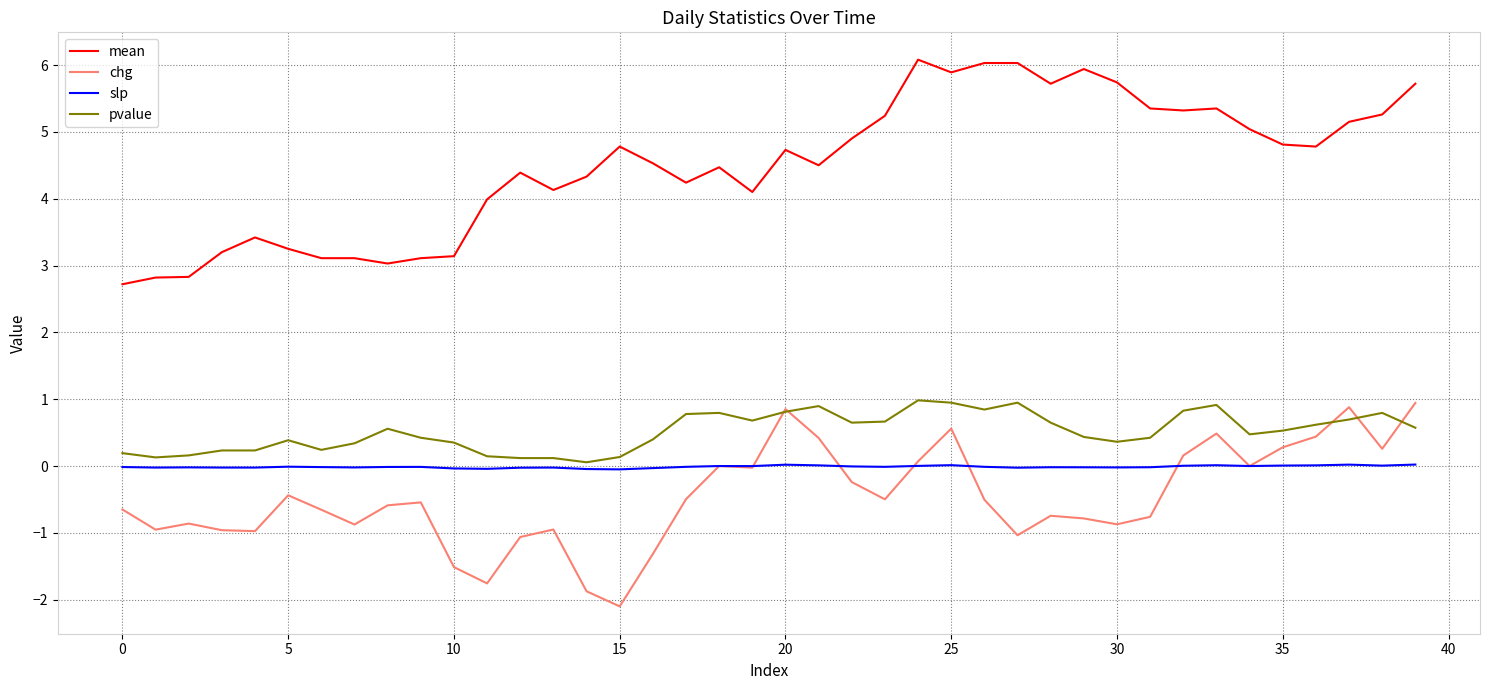

True or false: mean has more than 0 points higher than both neighbors.

True